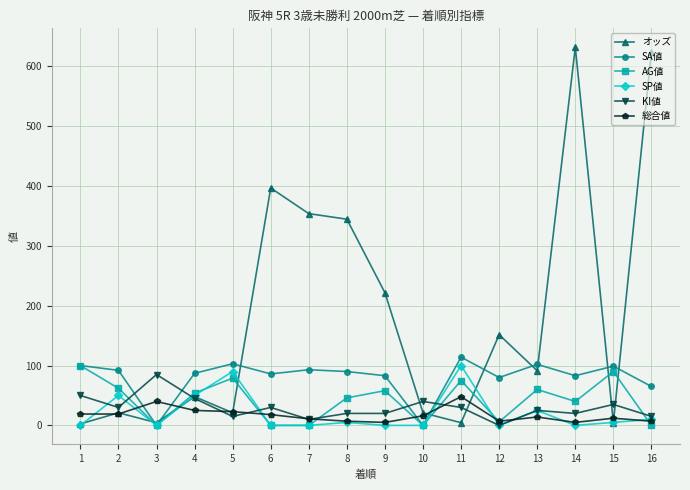

In SA値, how many points are lower than both neighbors (excluding endpoints)?

5